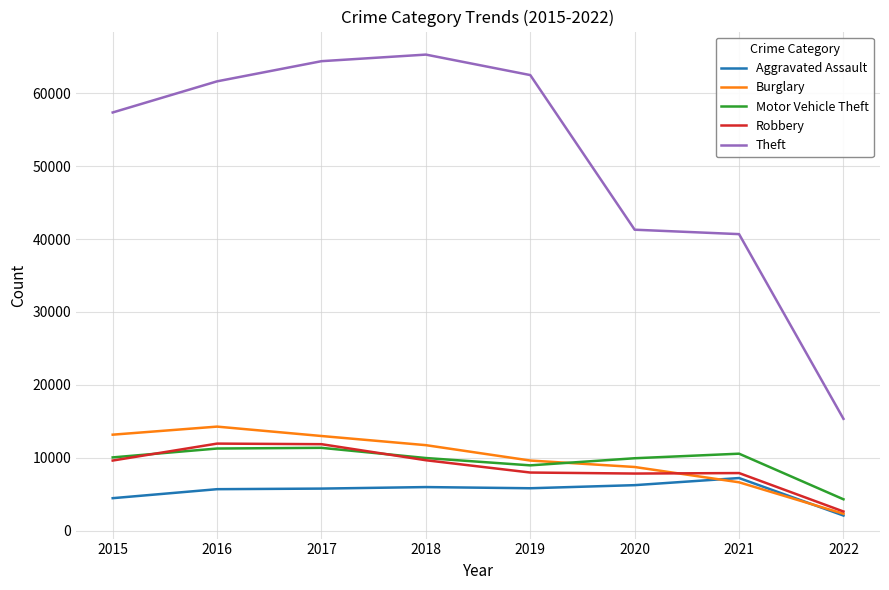

Which series has the largest total across all categories?

Theft